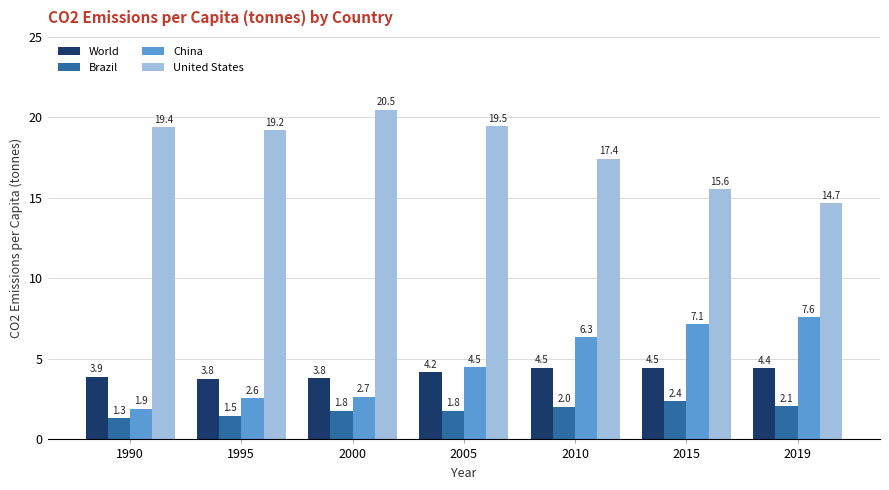

Between 2005 and 2019, which series saw the biggest shift?

United States